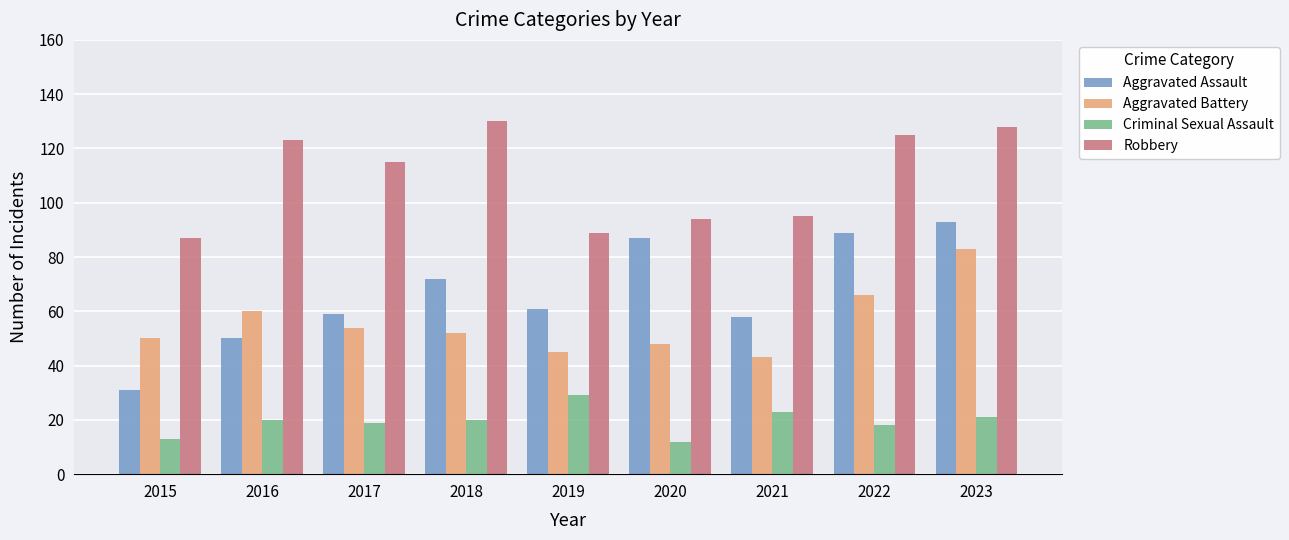

The value of Aggravated Battery at 2019 is 22. True or false?

False